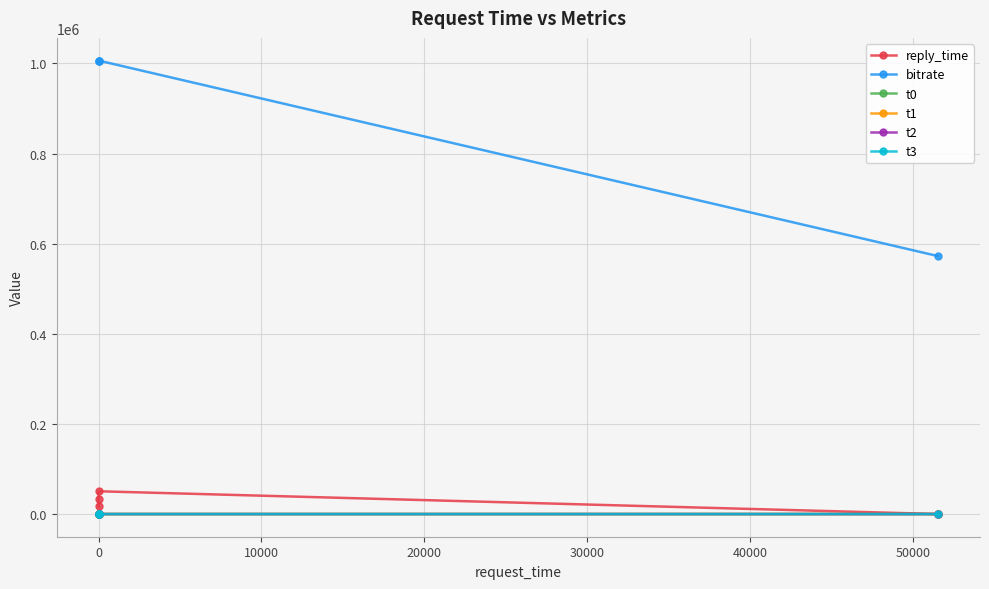

What is the difference between the maximum and minimum values in the t0 series?

2